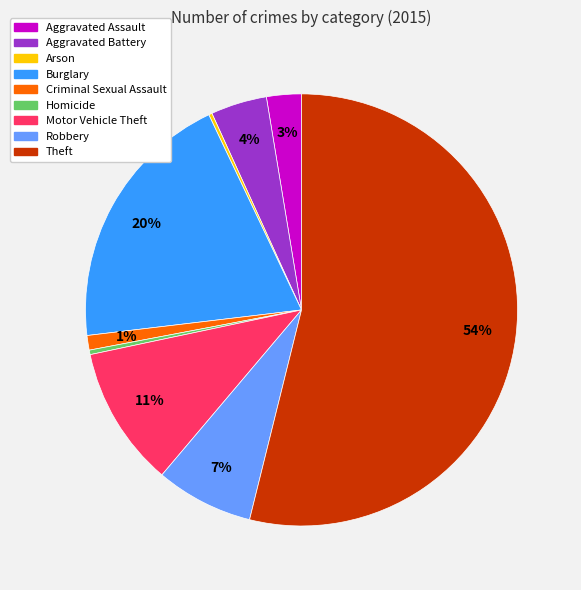

The Robbery slice represents 1% of the pie. True or false?

False